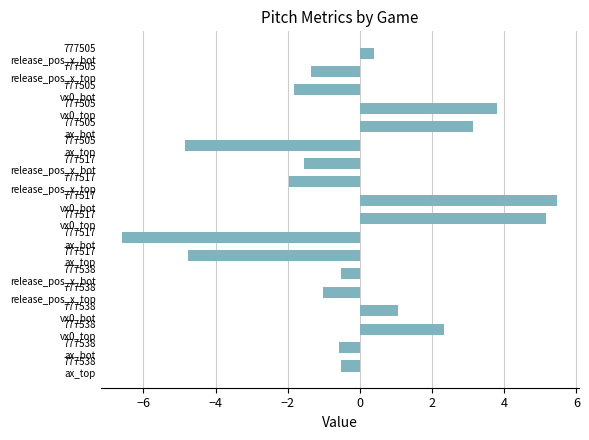

What is the minimum value shown in the chart?

-6.6